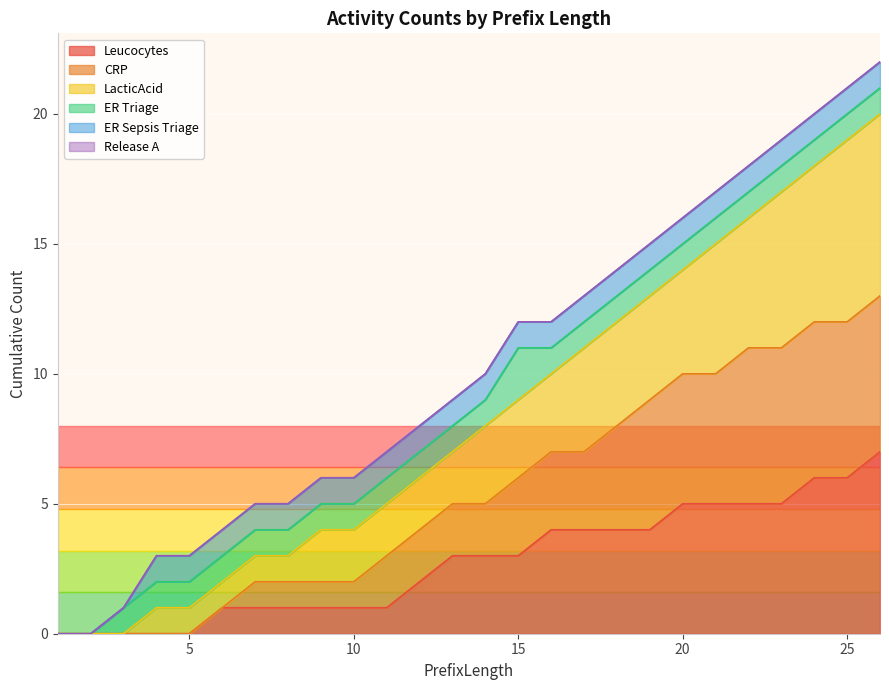

Where is Leucocytes nearest to the value 3?

13